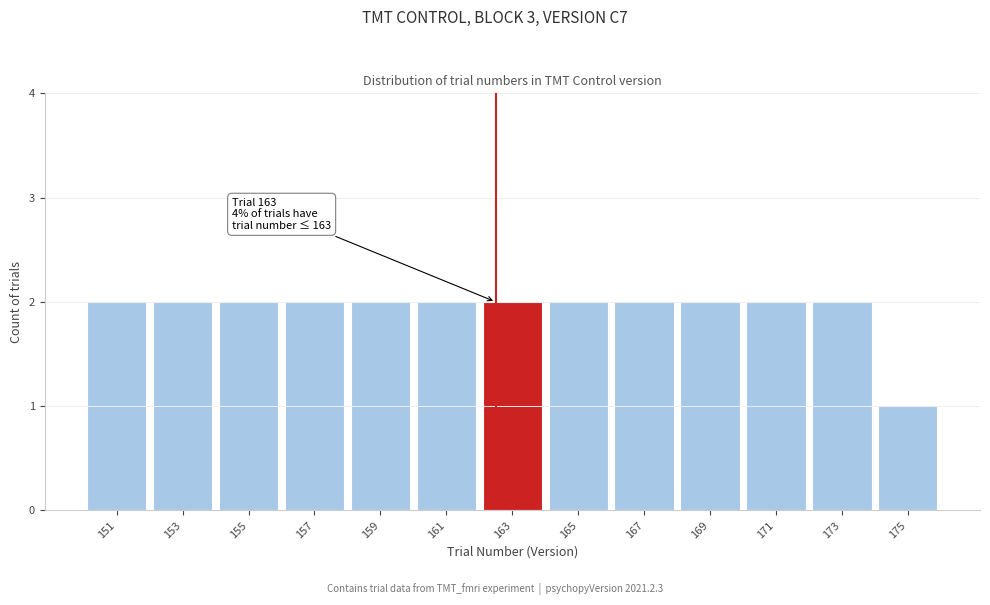

Reading left to right, what are all the values shown in this chart?

151=2	153=2	155=2	157=2	159=2	161=2	163=2	165=2	167=2	169=2	171=2	173=2	175=1